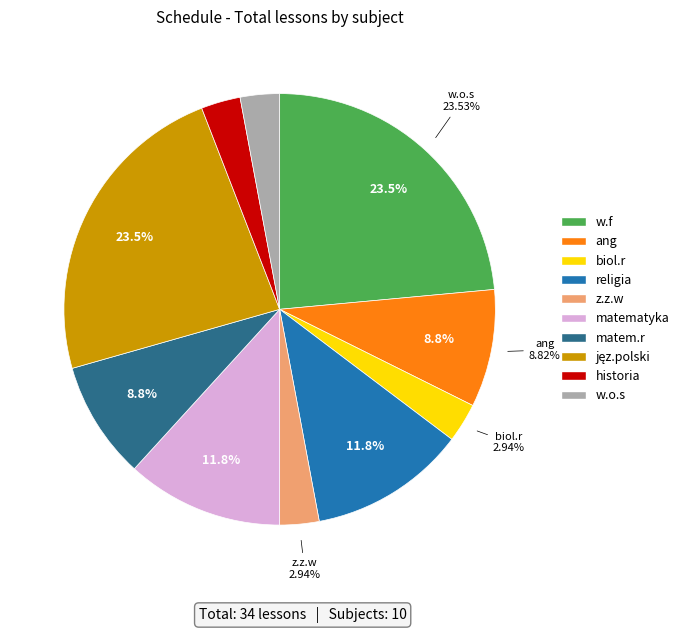

What is the ratio of the value at religia to the value at biol.r?

4.0